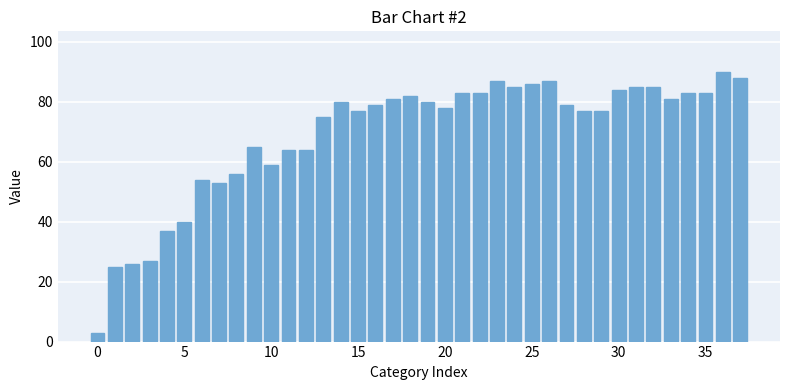

What is the difference between the second highest and minimum values?

85